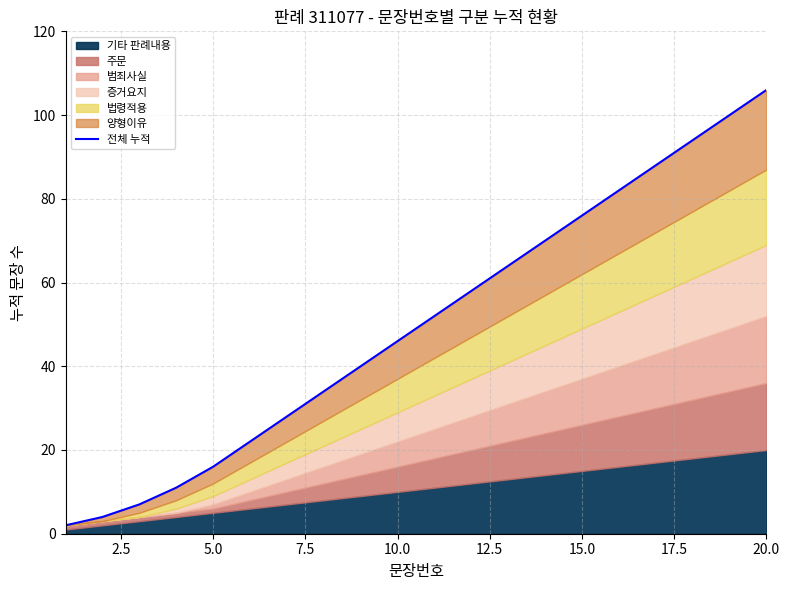

Reading right to left, transcribe all the data shown in this chart.

106	100	94	88	82	76	70	64	58	52	46	40	34	28	22	16	11	7	4	2